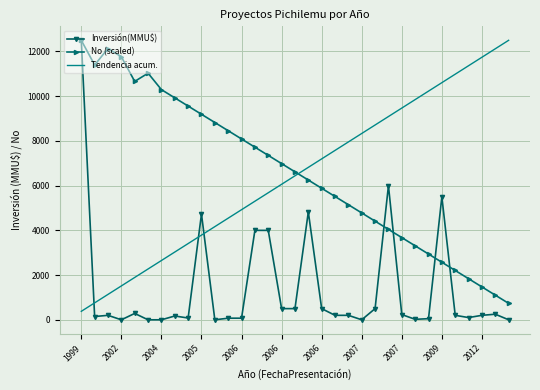

What is the greatest value displayed?

12500.0